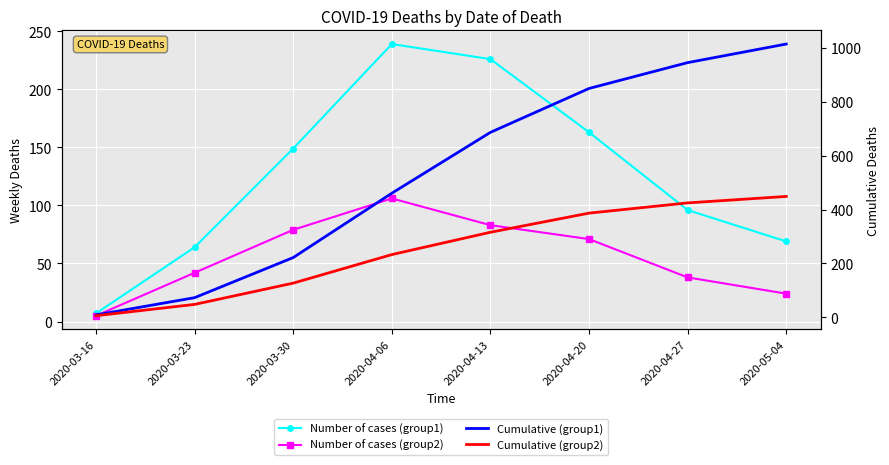

Rank the series by their maximum value, from lowest to highest.

Number of cases (group2), Number of cases (group1), Cumulative (group2), Cumulative (group1)